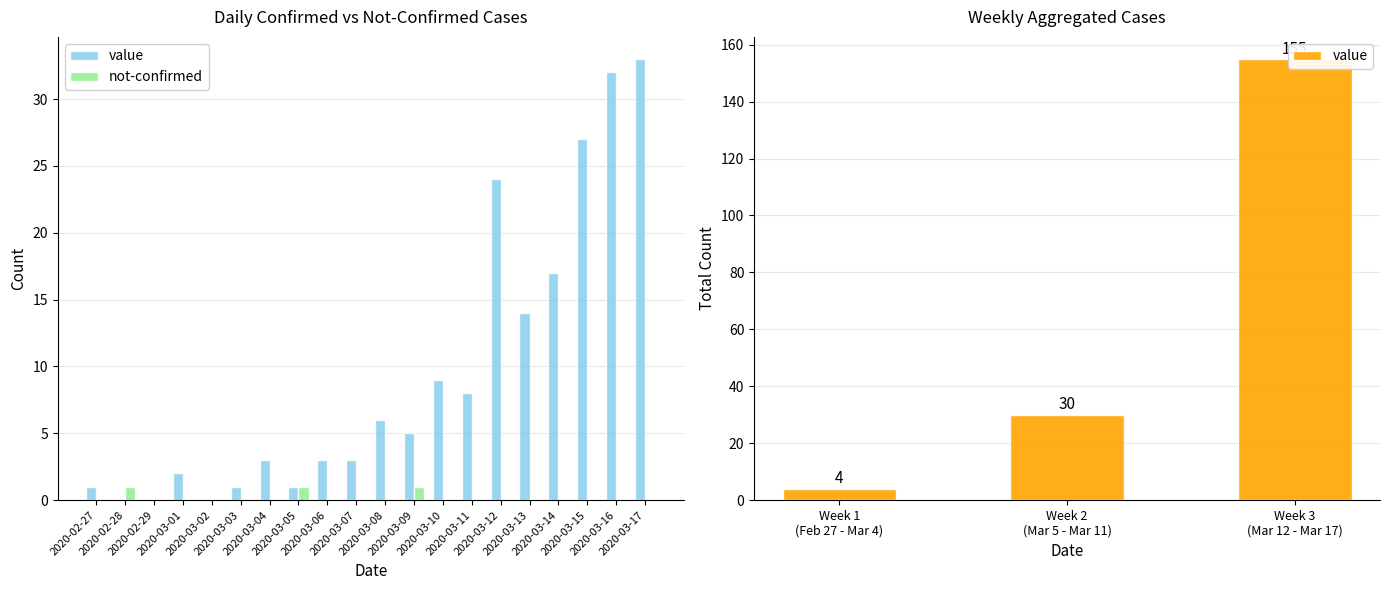

True or false: not-confirmed has a value of 0 at 2020-03-14.

True